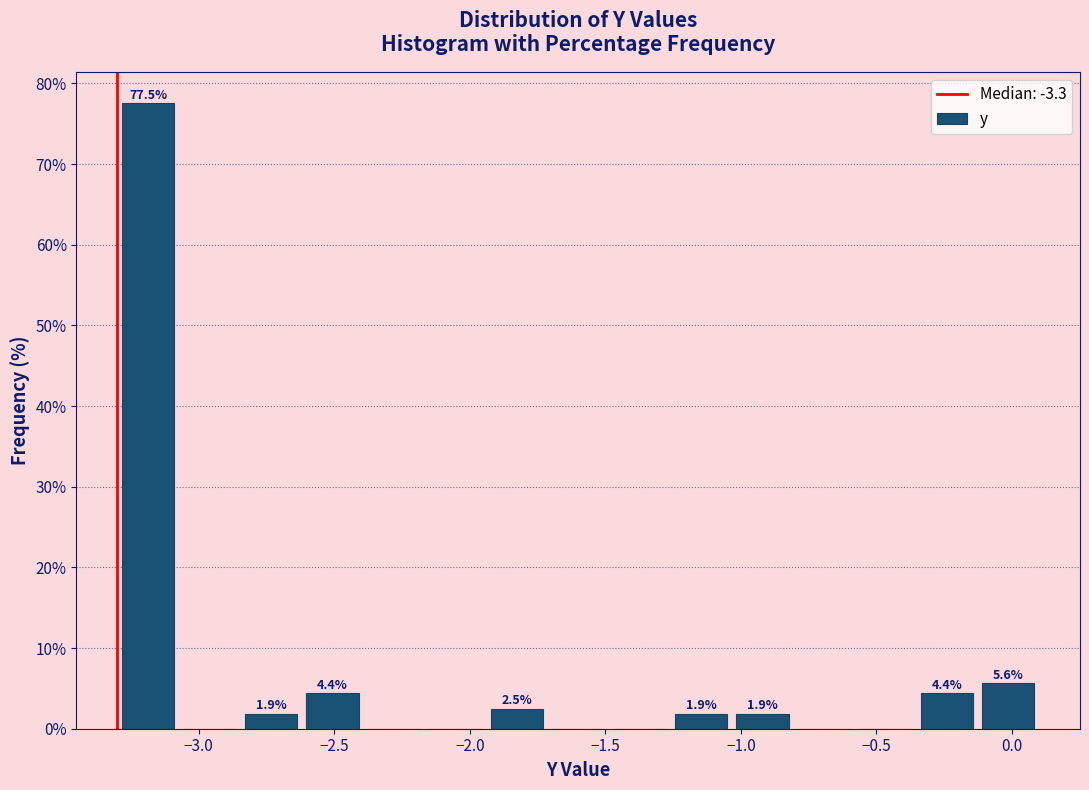

Which range on the x-axis has the tallest bar?

-3.30 to -3.05